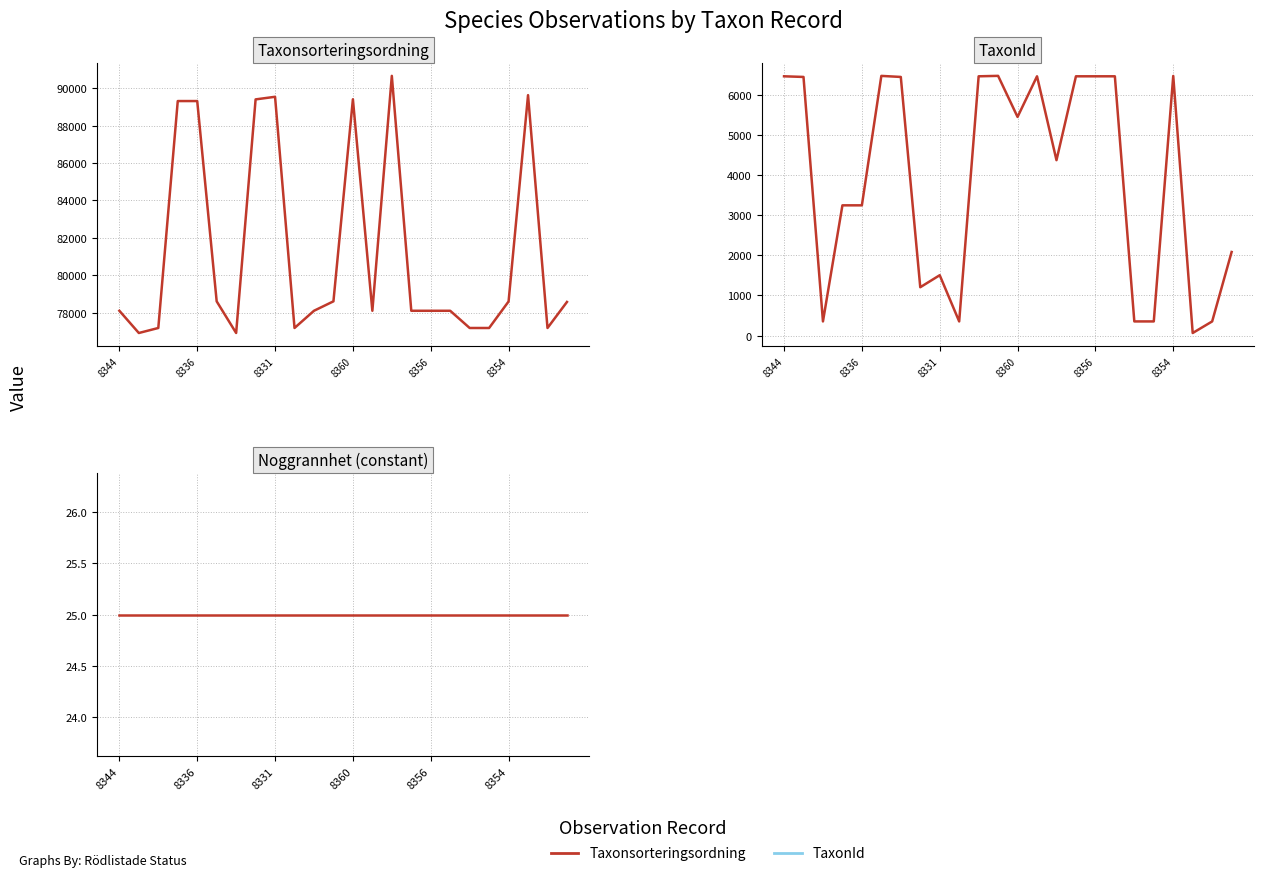

Between 19 and 20, which series saw the biggest shift?

TaxonId